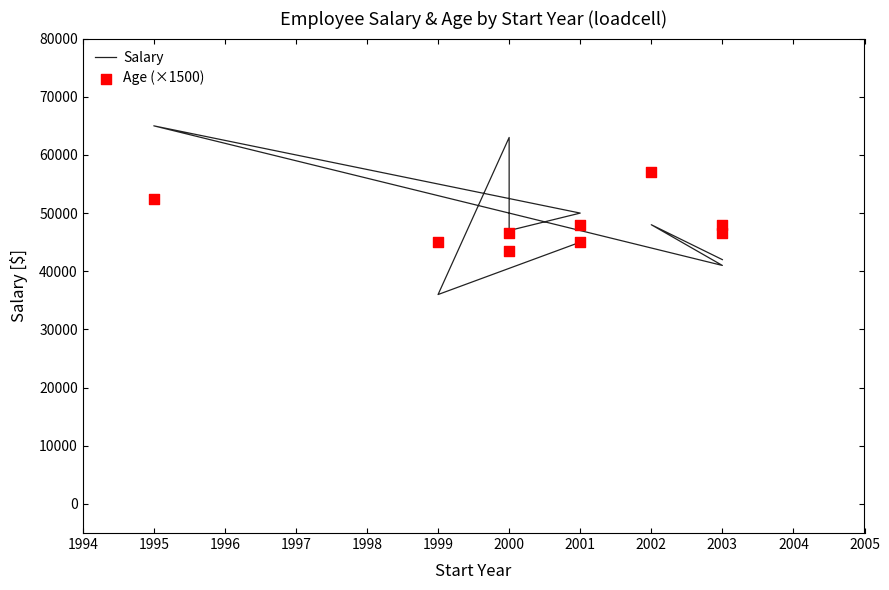

Which series has the widest spread of Y values?

Salary